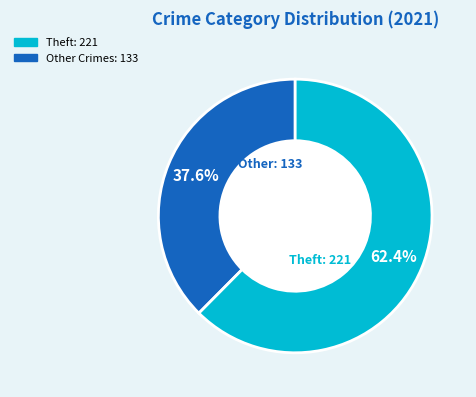

Does any single category account for the majority?

Yes